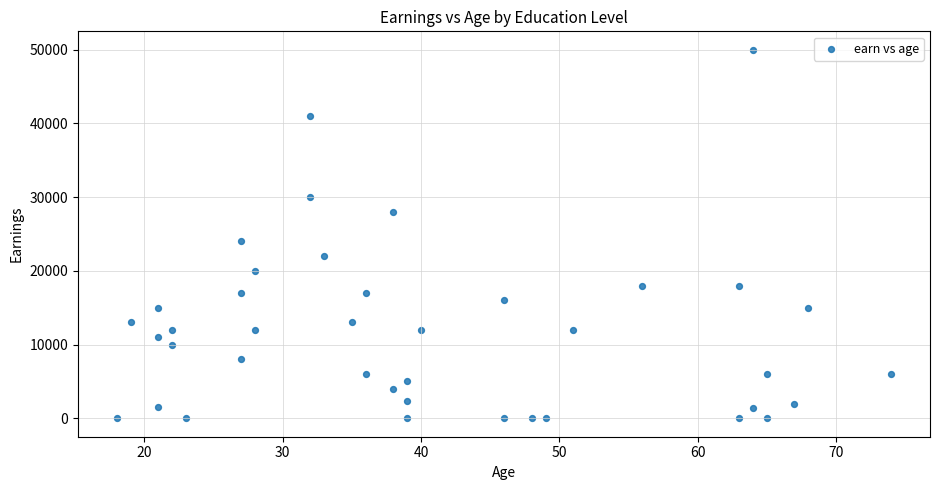

What is the range of Y values (max minus min)?

50000